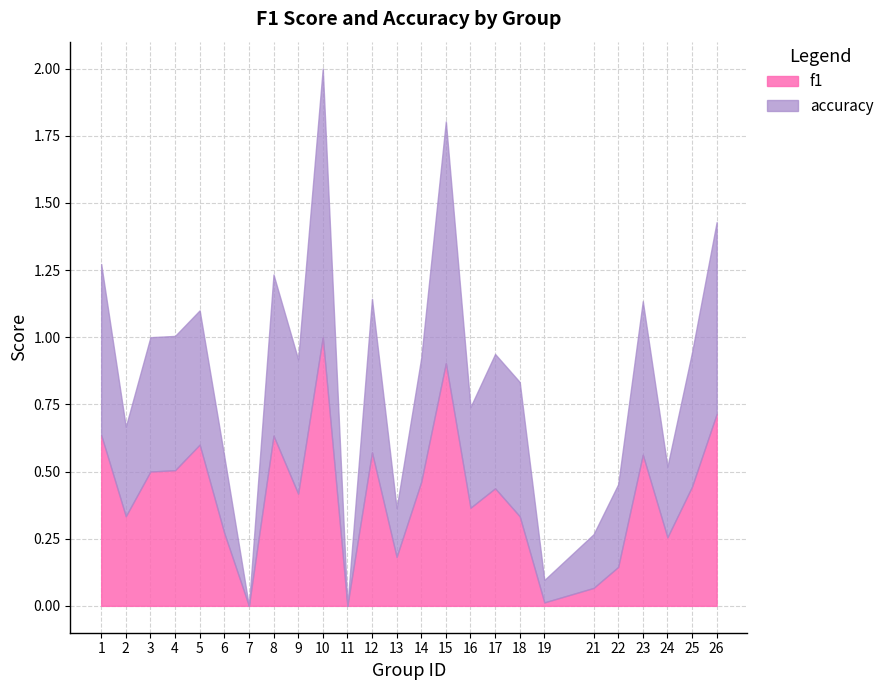

Between 3 and 8, which series saw the biggest shift?

f1